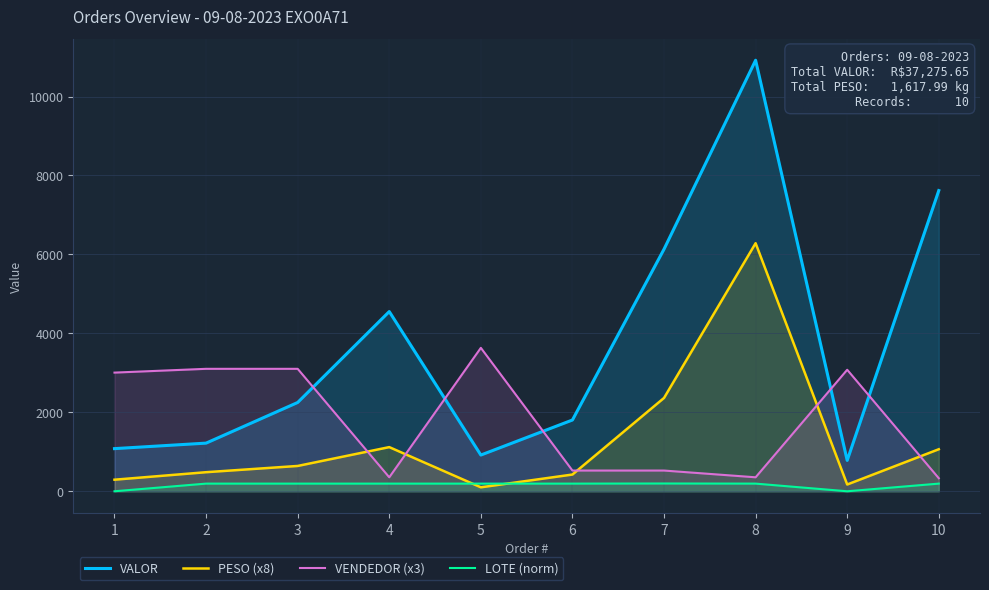

What is the difference between the maximum and minimum values in the VENDEDOR (x3) series?

3303.0